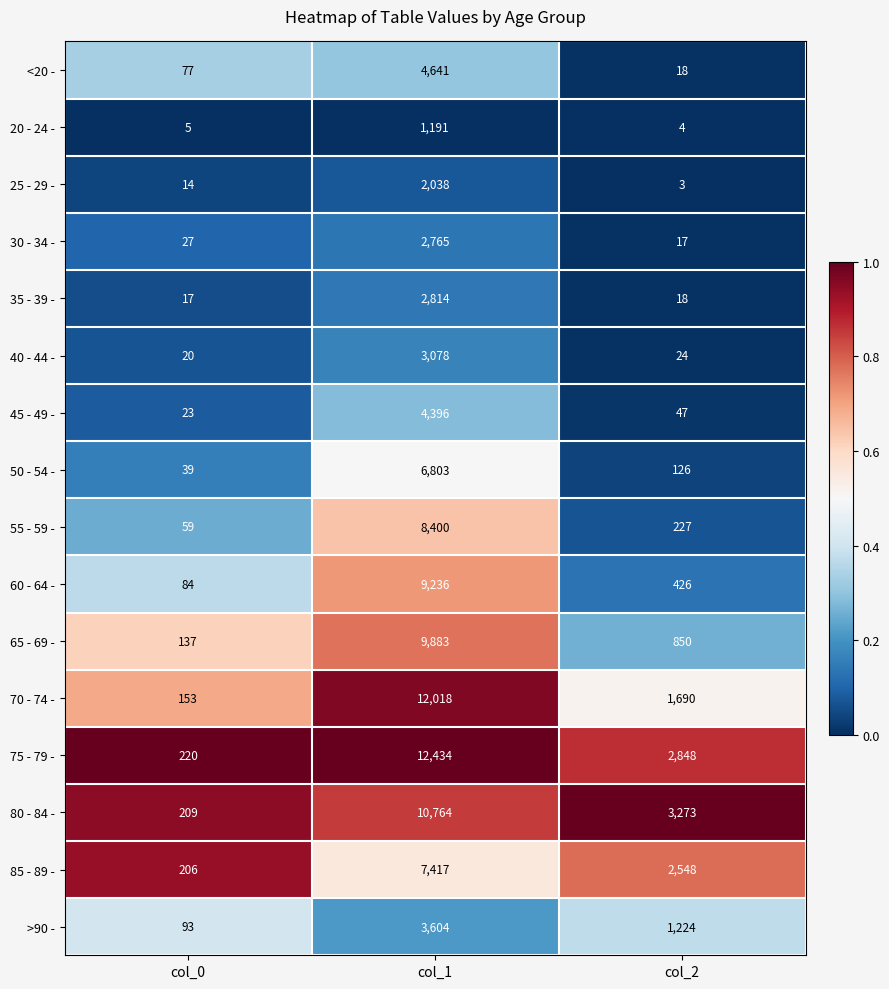

How many series are shown in this chart?

16